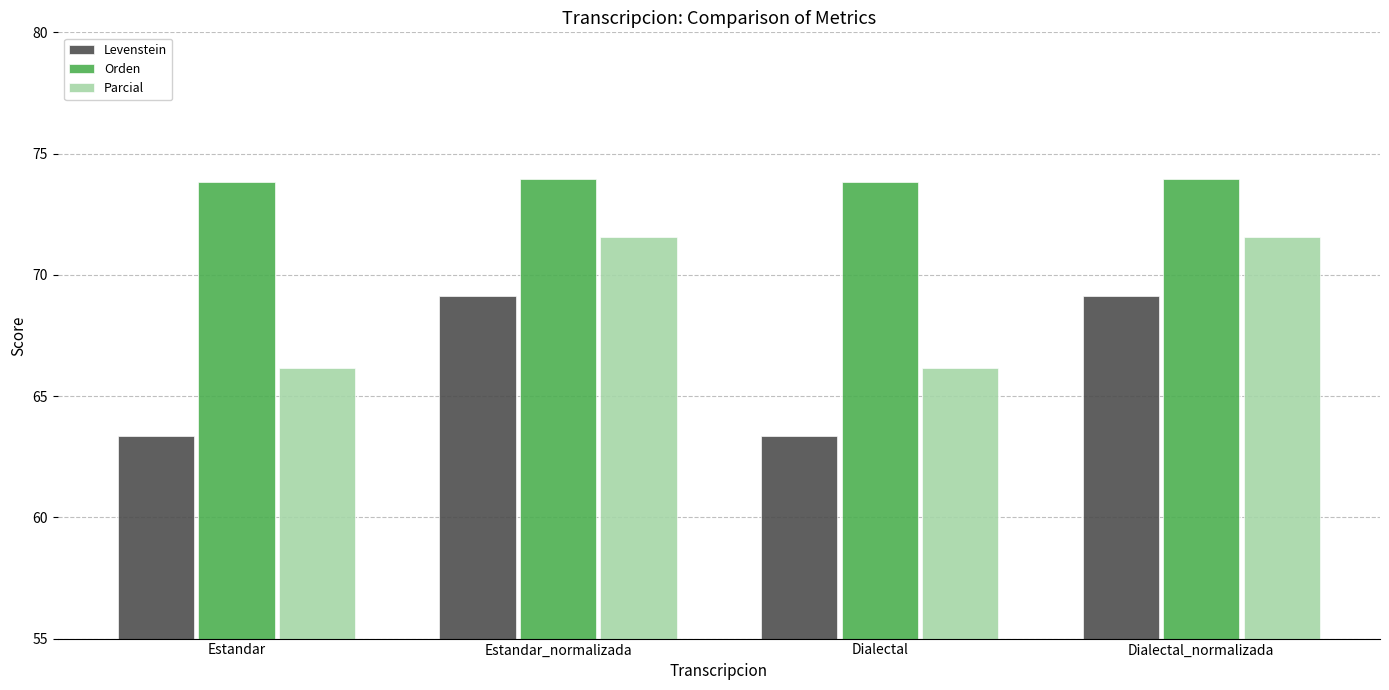

Which series has the widest spread of values?

Levenstein